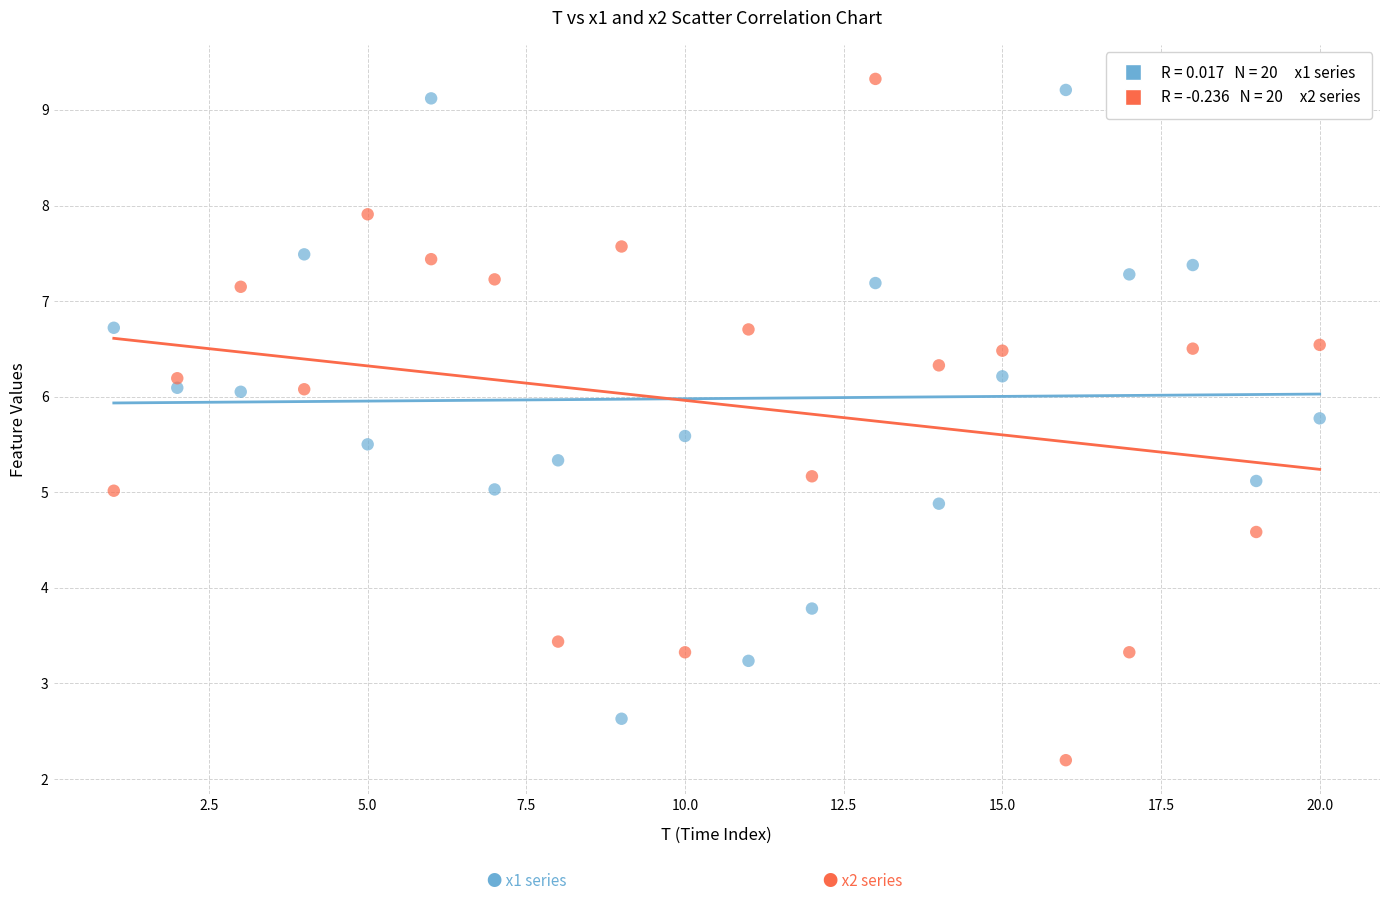

Across all data points, what is the range of Y values (max minus min)?

7.1